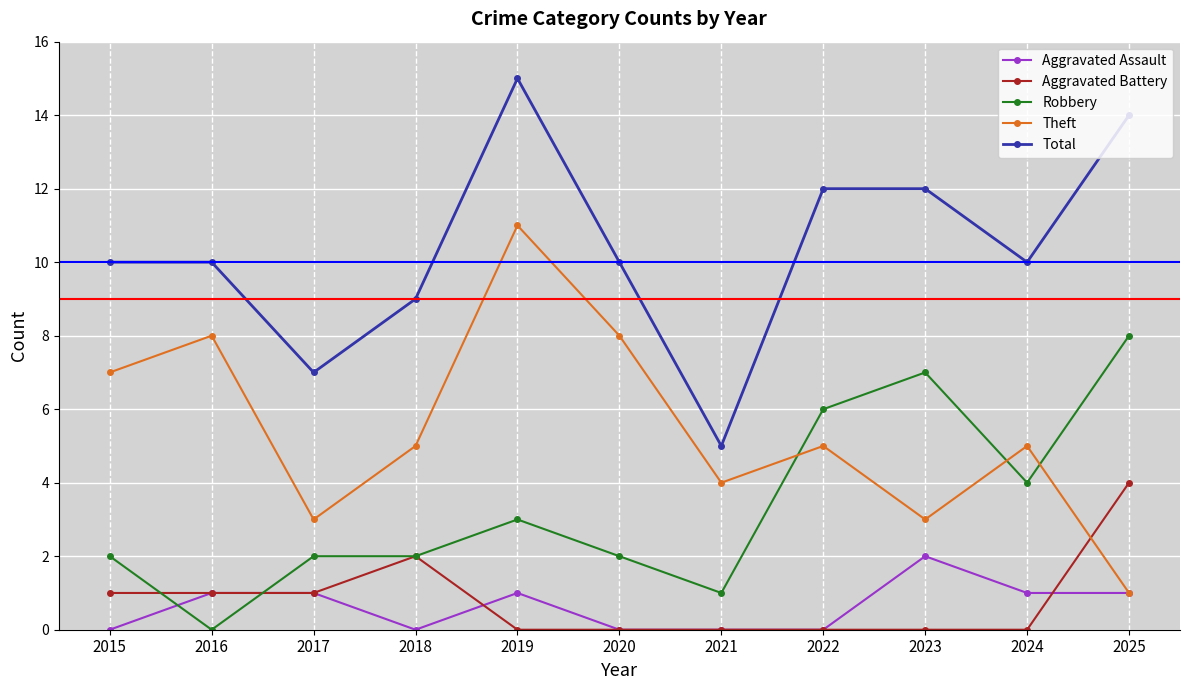

Does the chart display data point markers on the line(s)?

Yes